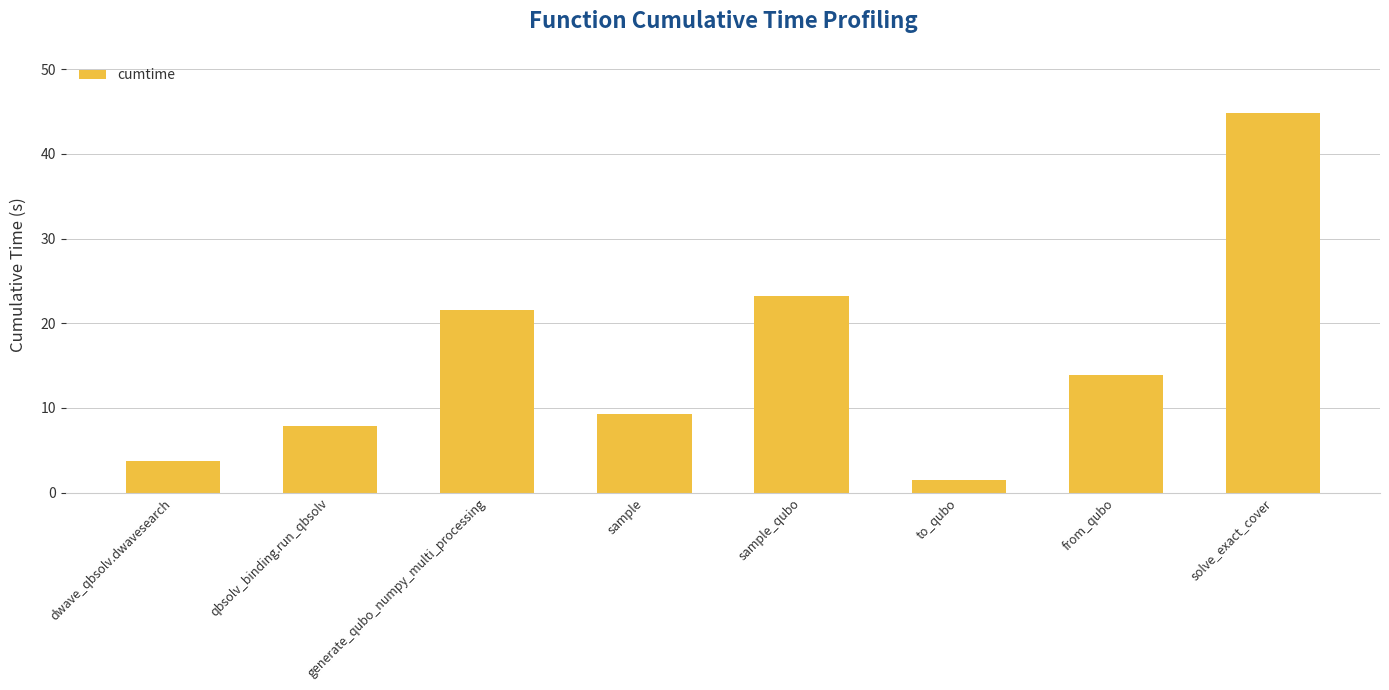

Reading right to left, extract all data points from this chart.

solve_exact_cover=44.9	from_qubo=13.9	to_qubo=1.5	sample_qubo=23.3	sample=9.3	generate_qubo_numpy_multi_processing=21.6	qbsolv_binding.run_qbsolv=7.8	dwave_qbsolv.dwavesearch=3.7